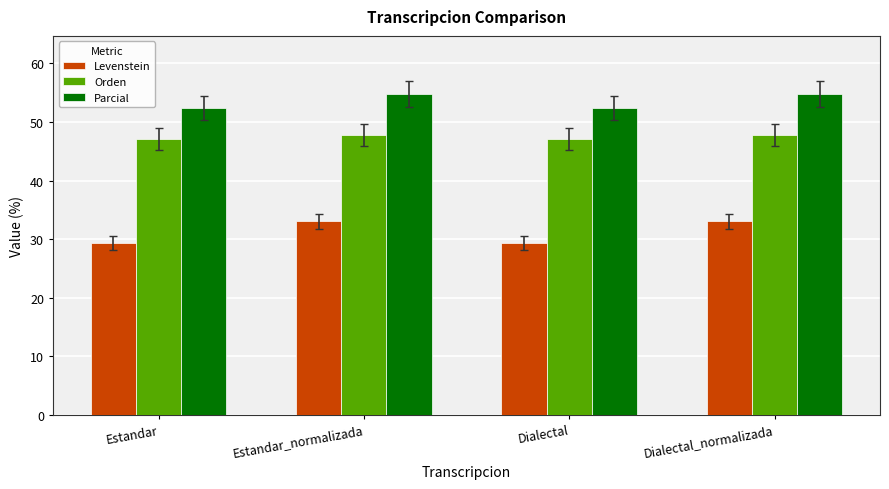

The value of Orden at Estandar_normalizada is 68.2. True or false?

False